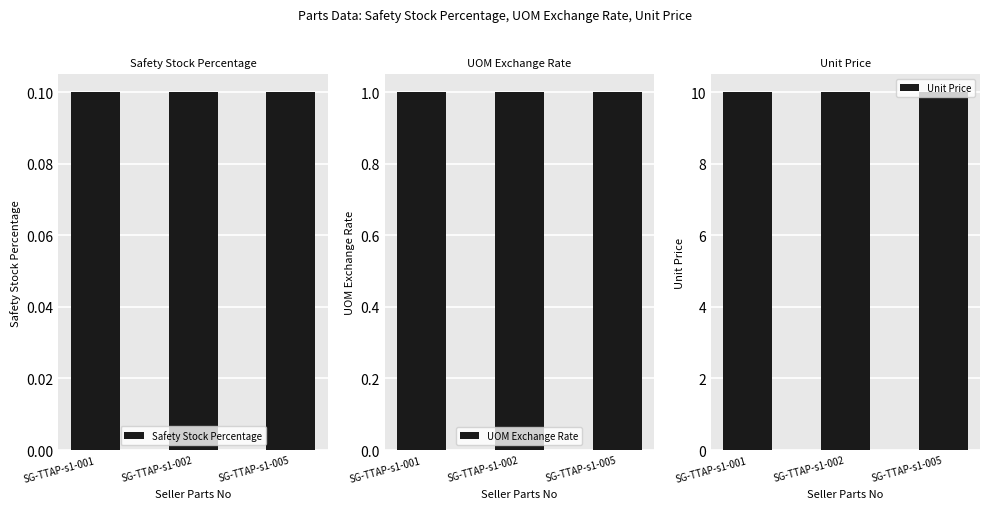

The value of Safety Stock Percentage at SG-TTAP-s1-002 is 0.2. True or false?

False